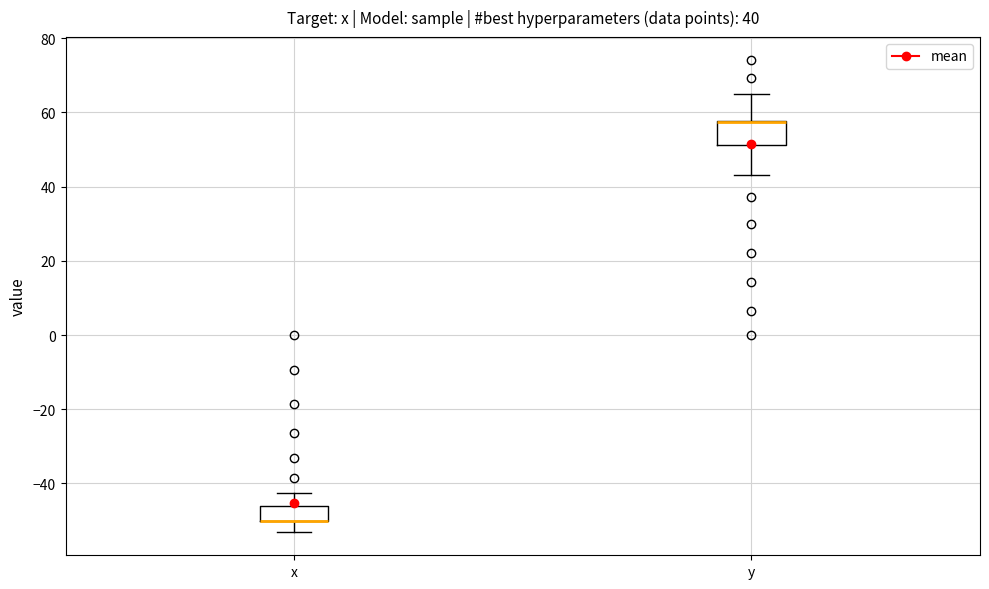

Which box is the tallest, from its lower edge to its upper edge?

y